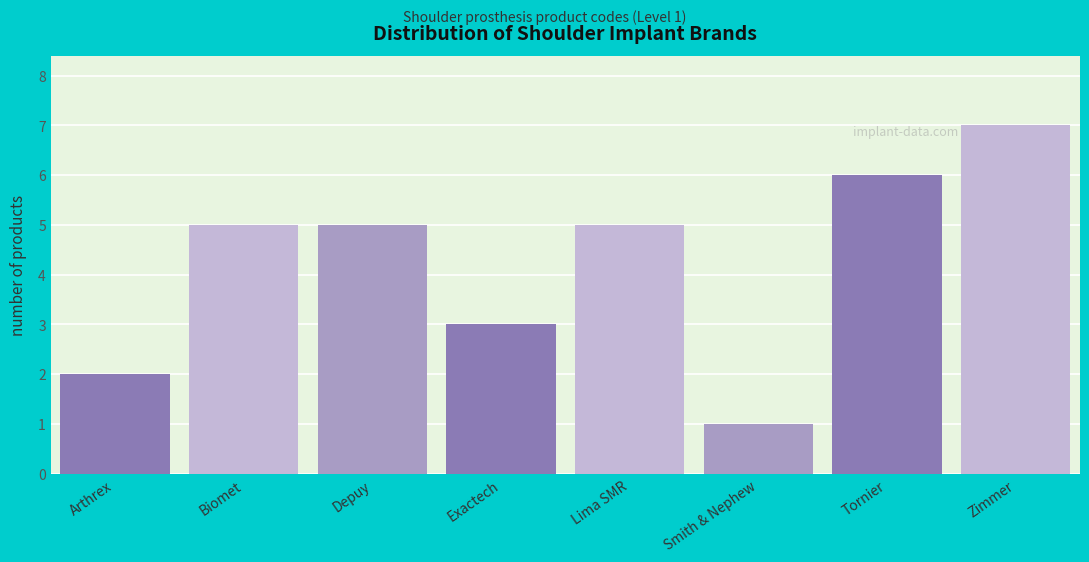

Reading left to right, extract all data points from this chart.

Arthrex=2	Biomet=5	Depuy=5	Exactech=3	Lima SMR=5	Smith & Nephew=1	Tornier=6	Zimmer=7